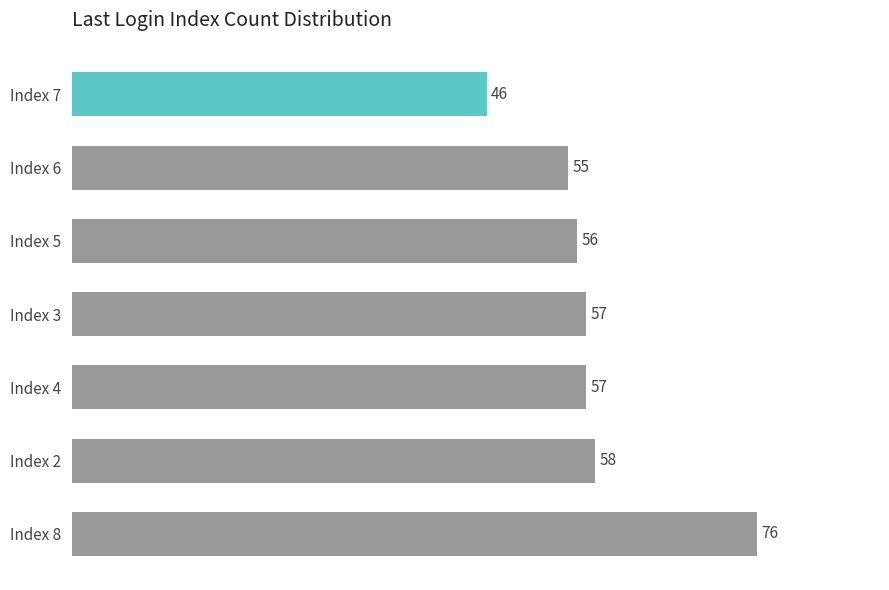

How many data points are less than 57?

3